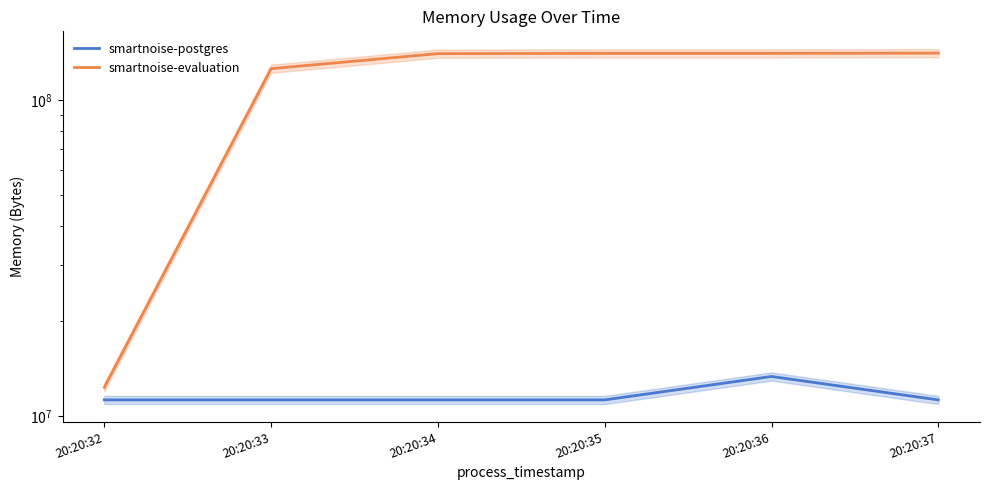

What are all the series names shown in the legend?

smartnoise-postgres, smartnoise-evaluation